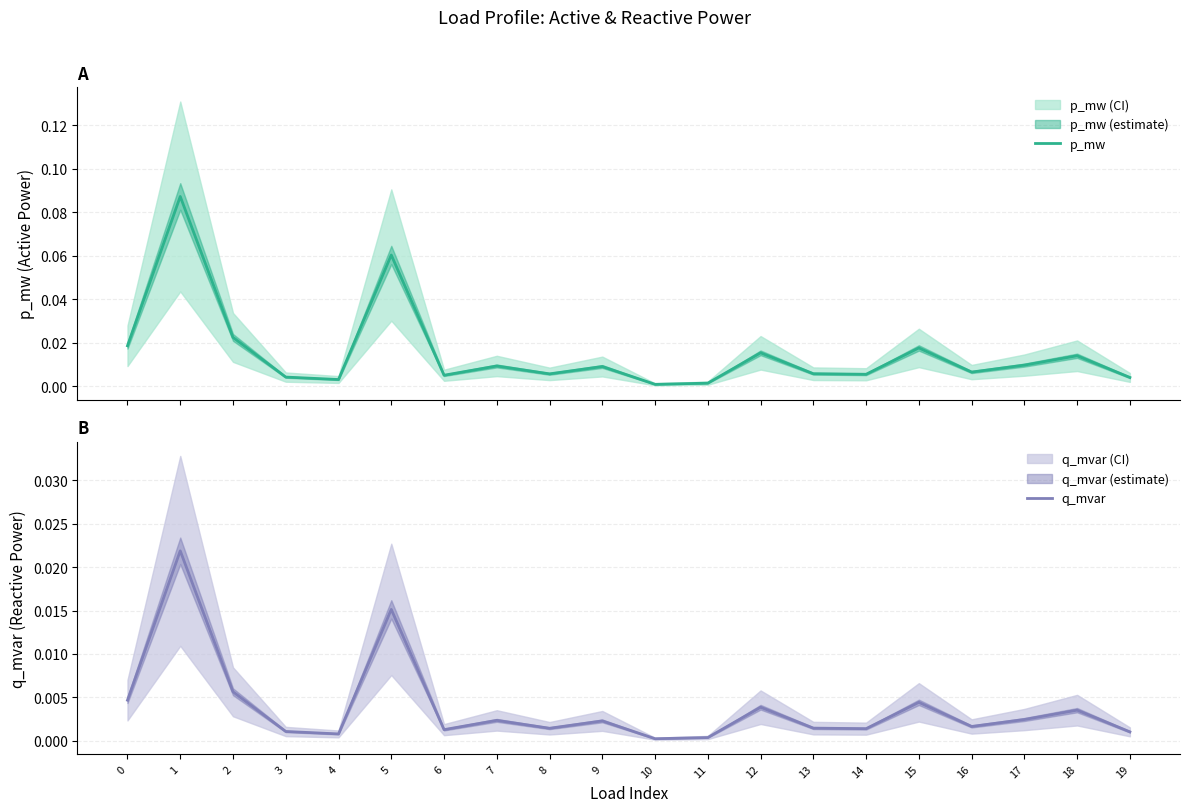

Where is the first local maximum for q_mvar?

1